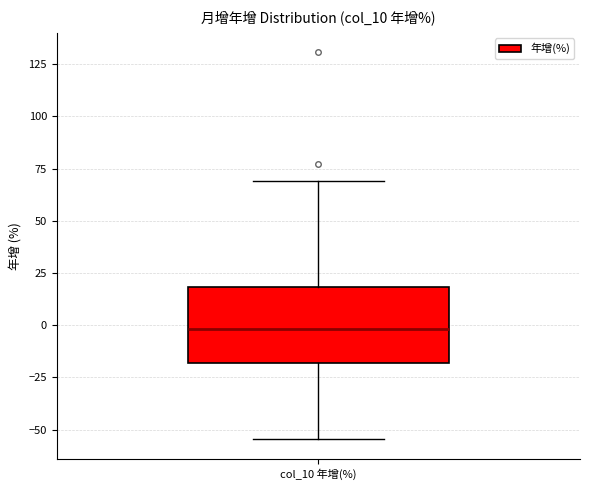

Where does the median line of the box for col_10 年增(%) sit on the y-axis? The values are not printed on the chart, so give them approximately, as read against the axis.

0